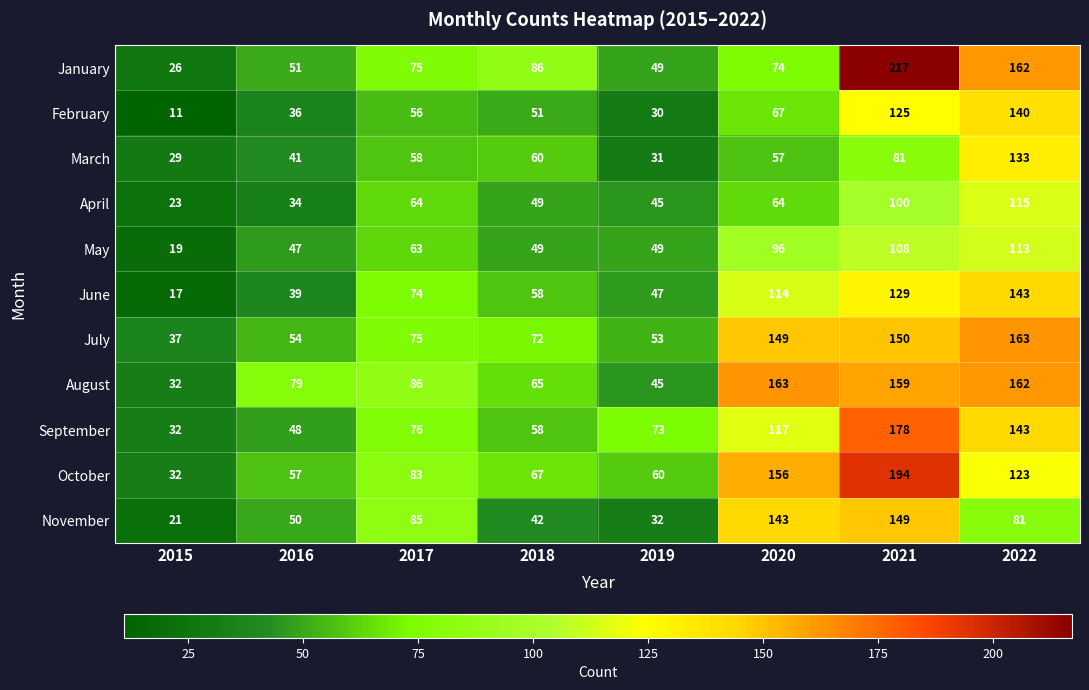

Is it true that May equals 108 at 2021?

True